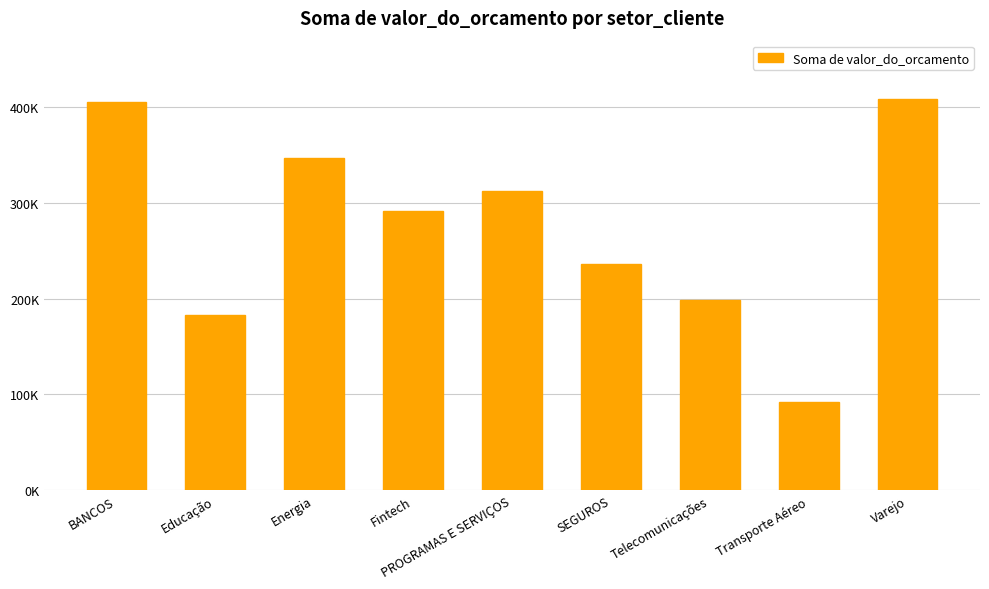

List the labels in order of value, smallest first.

Transporte Aéreo, Educação, Telecomunicações, SEGUROS, Fintech, PROGRAMAS E SERVIÇOS, Energia, BANCOS, Varejo